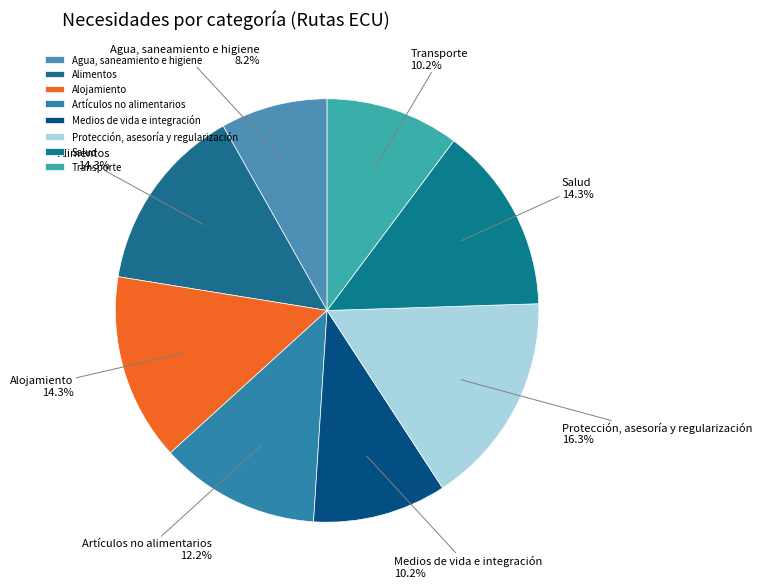

What is the largest slice in the pie chart?

Protección, asesoría y regularización